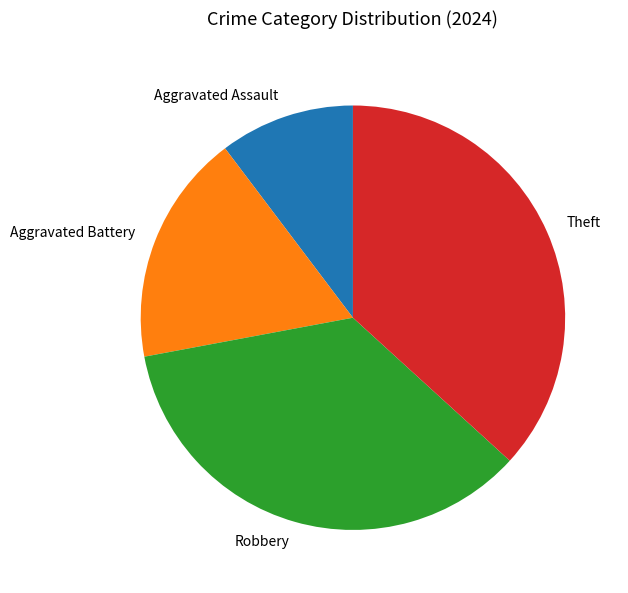

Does any single category account for the majority?

No